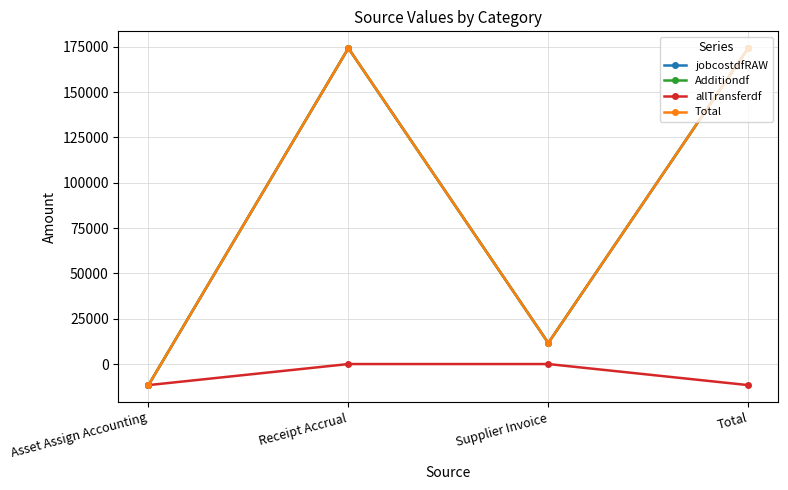

True or false: Additiondf has more than 1 points higher than both neighbors.

False